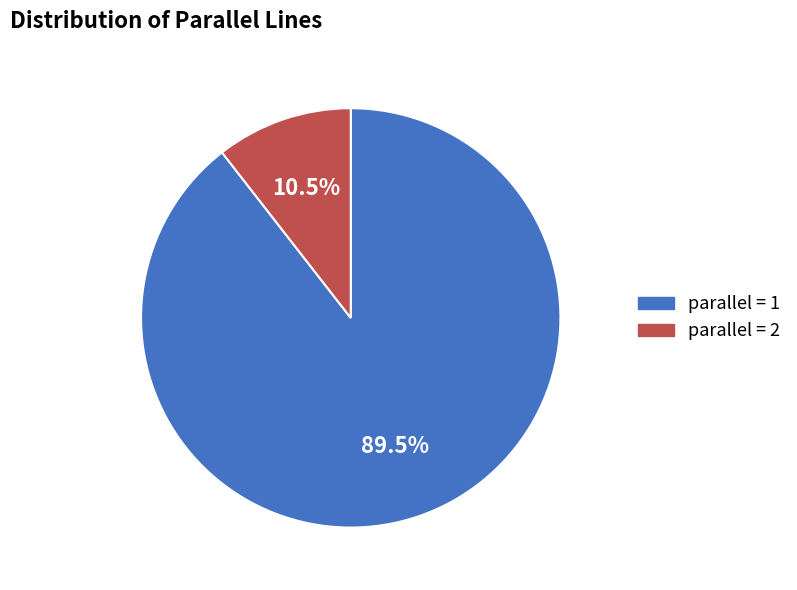

Is there any slice that represents more than half of the pie?

Yes